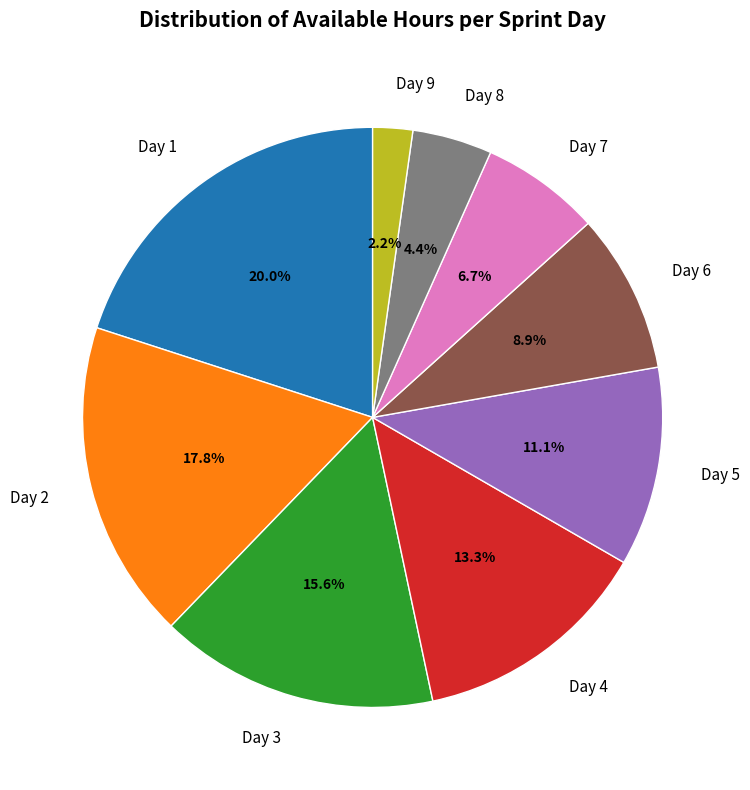

To the nearest percent, what is the difference between the Day 3 and Day 9 slice percentages?

13%